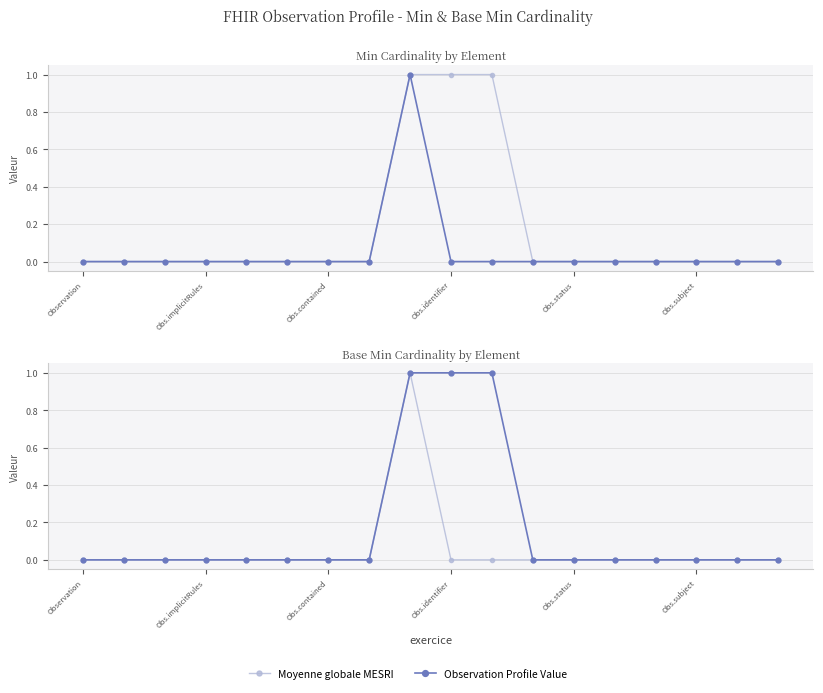

Read the Observation Profile Value value at 10.

1